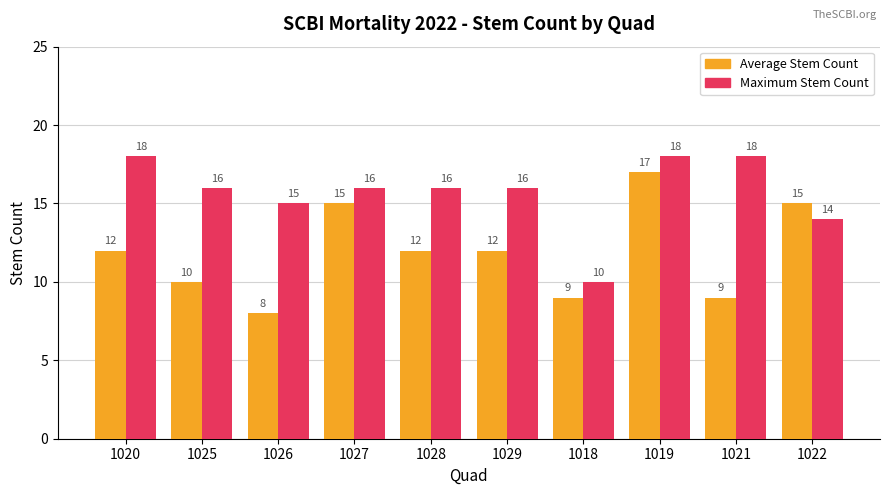

Which label corresponds to the smallest value in the chart?

1026